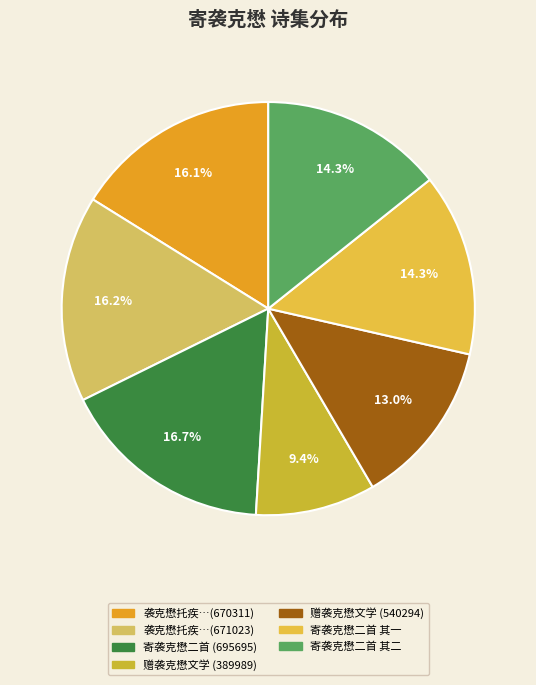

Is there any slice that represents more than half of the pie?

No